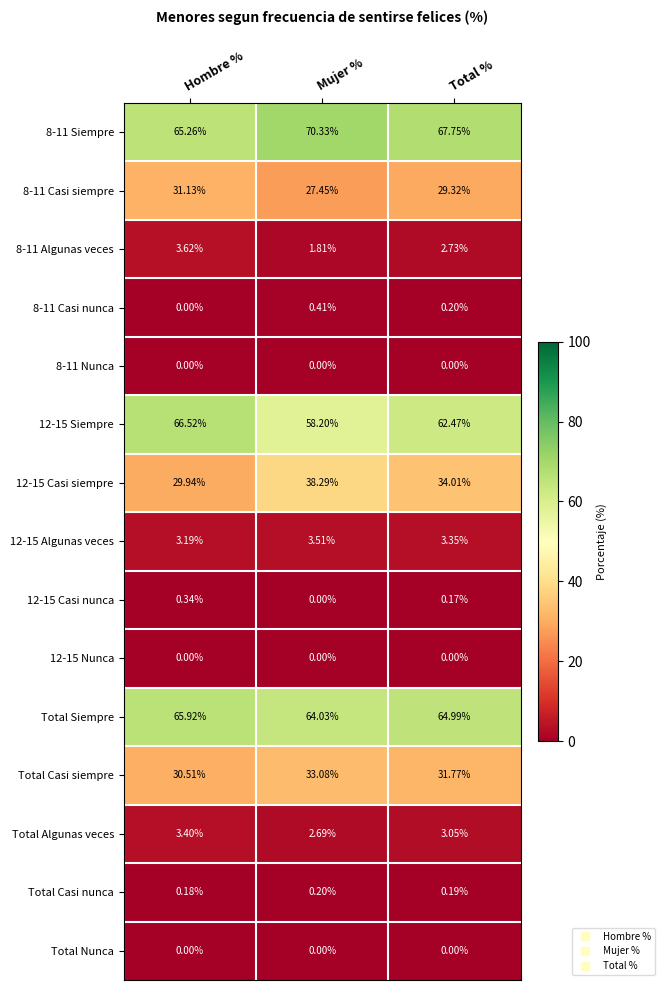

Which label corresponds to the largest value in the chart?

Mujer %